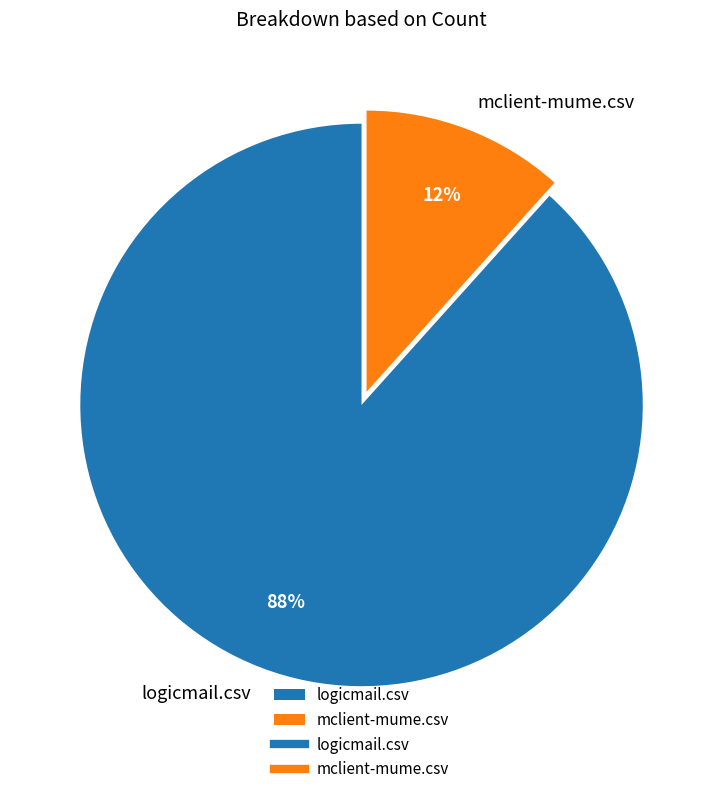

To the nearest percent, what percentage of the pie is logicmail.csv?

88%